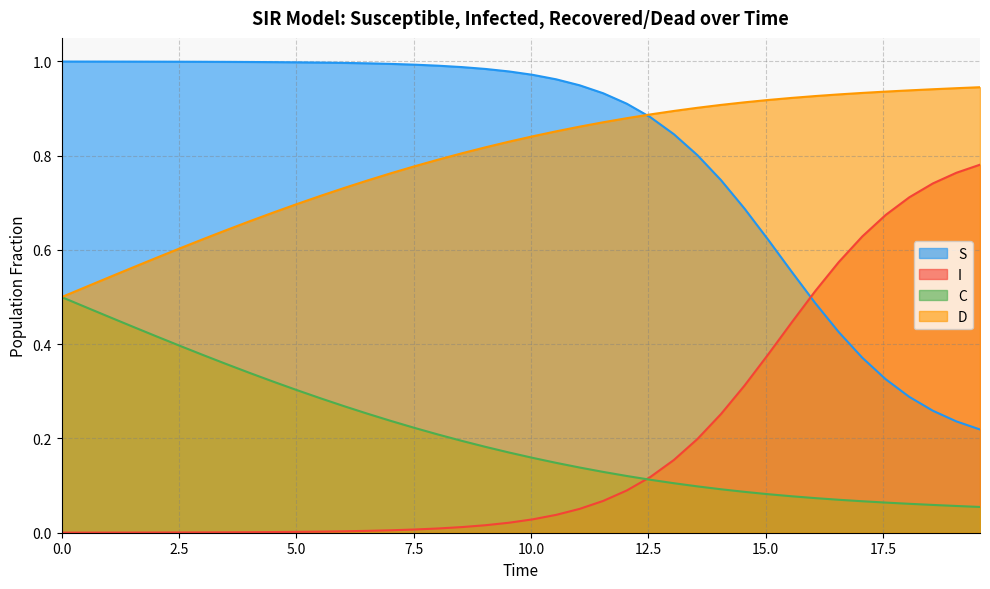

List the series in order of their peak value, lowest first.

C, I, D, S